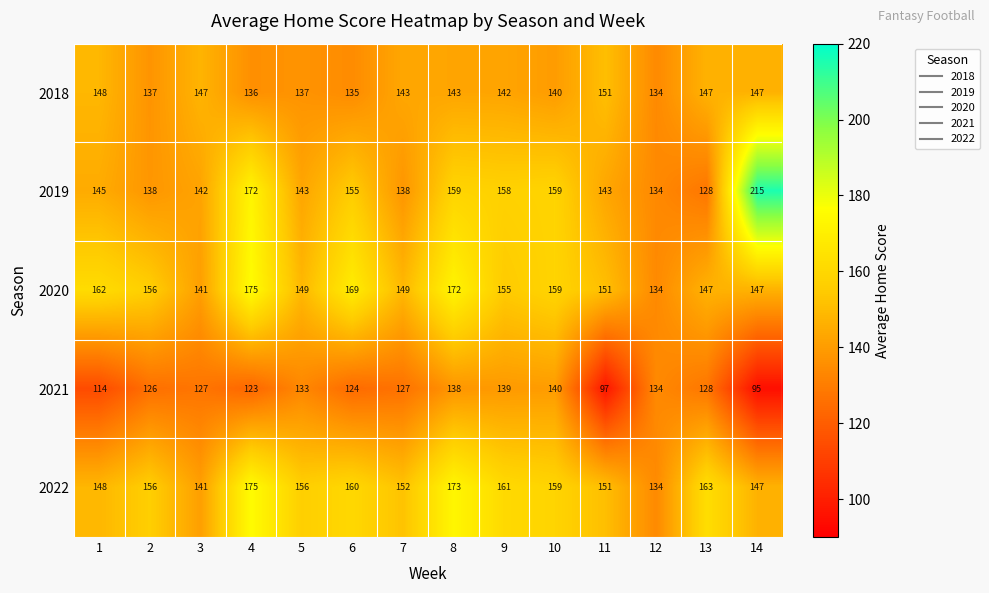

At which label does 2022 reach its peak?

4